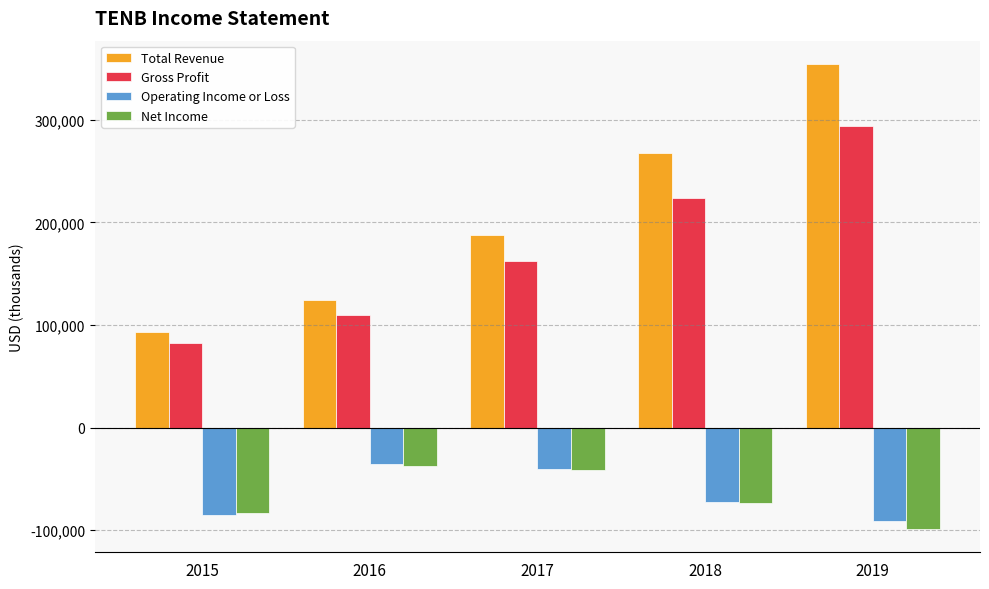

Which label corresponds to the smallest value in the chart?

2019